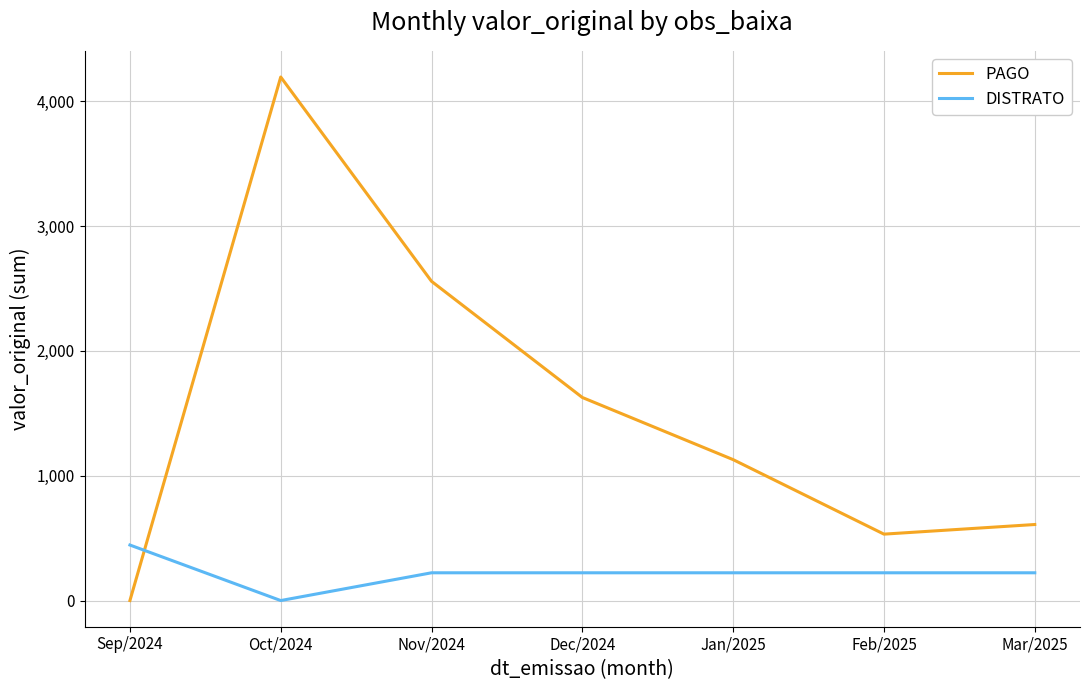

What position from the right is Nov/2024?

5